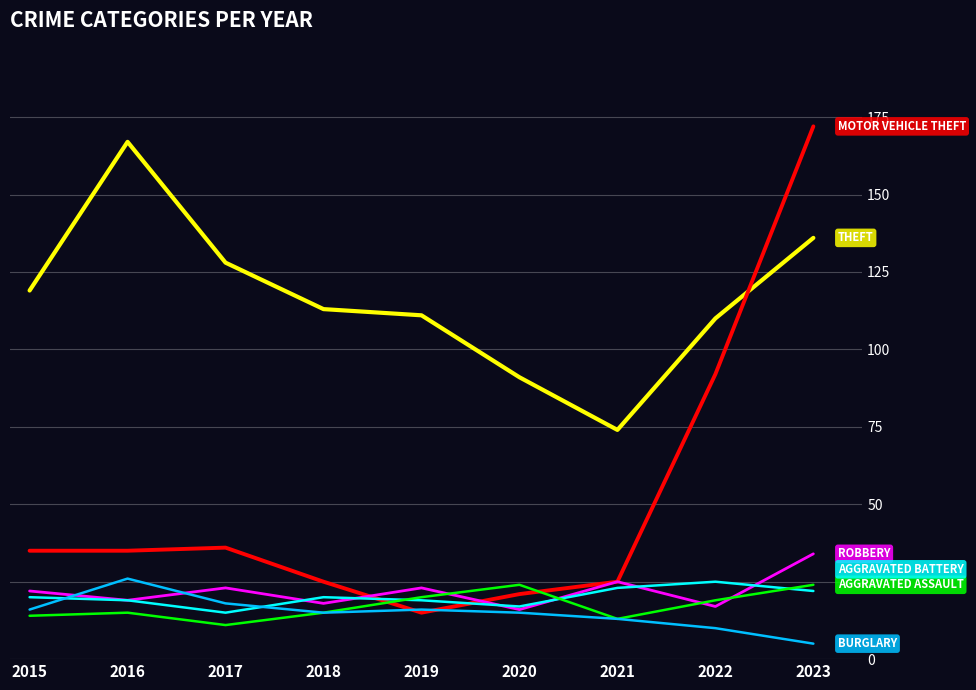

What is the spread (max minus min) of values at 2016?

152